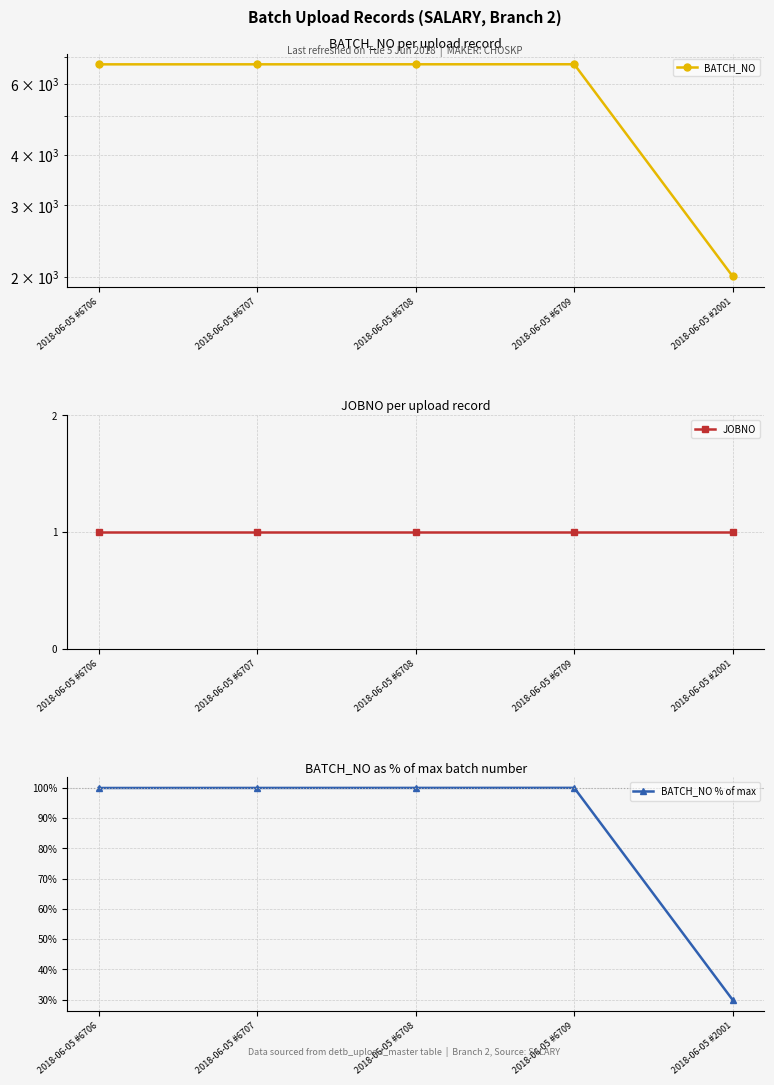

Which series has the largest total across all categories?

BATCH_NO